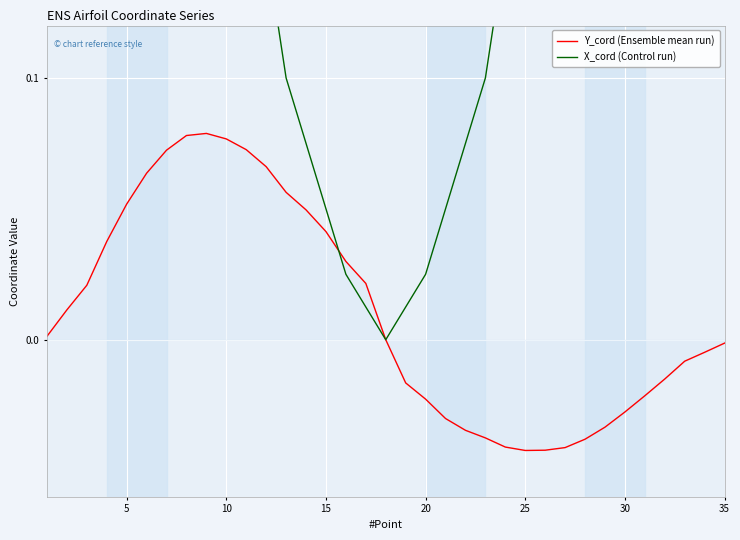

At how many categories does at least one series exceed 0?

34